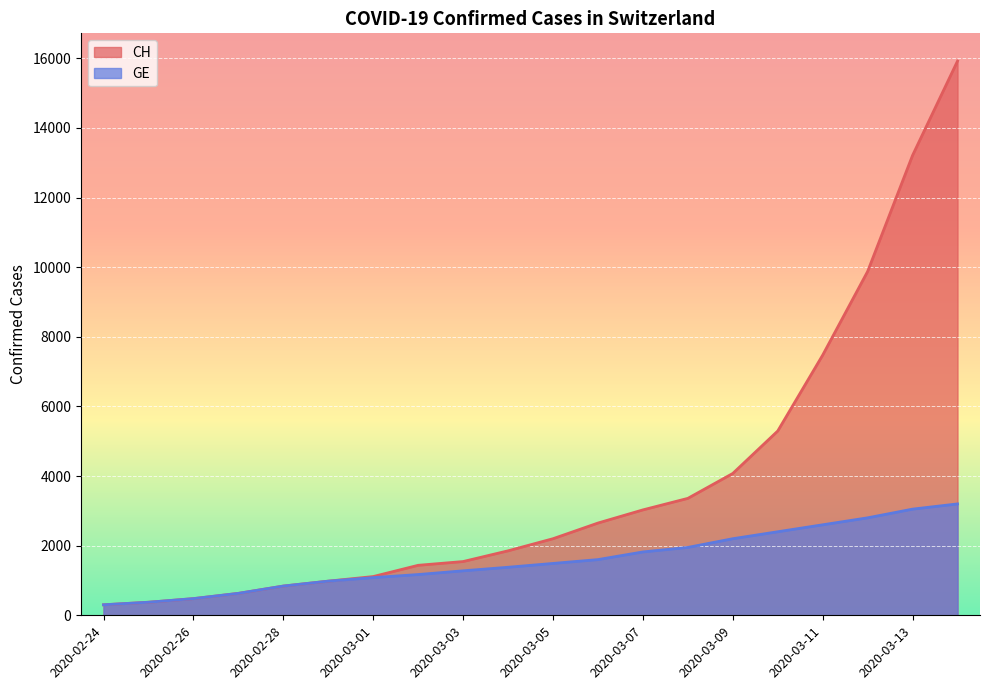

What is the sum of the CH values at 2020-03-09 and 2020-03-04?

5927